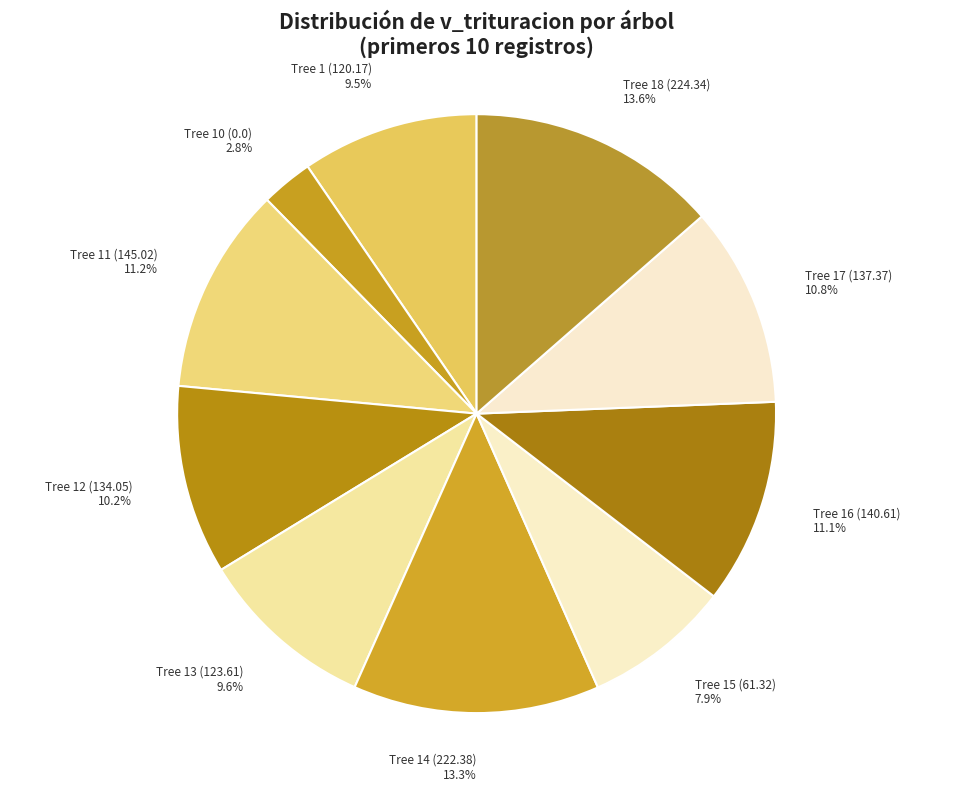

Count the number of slices in the pie.

10